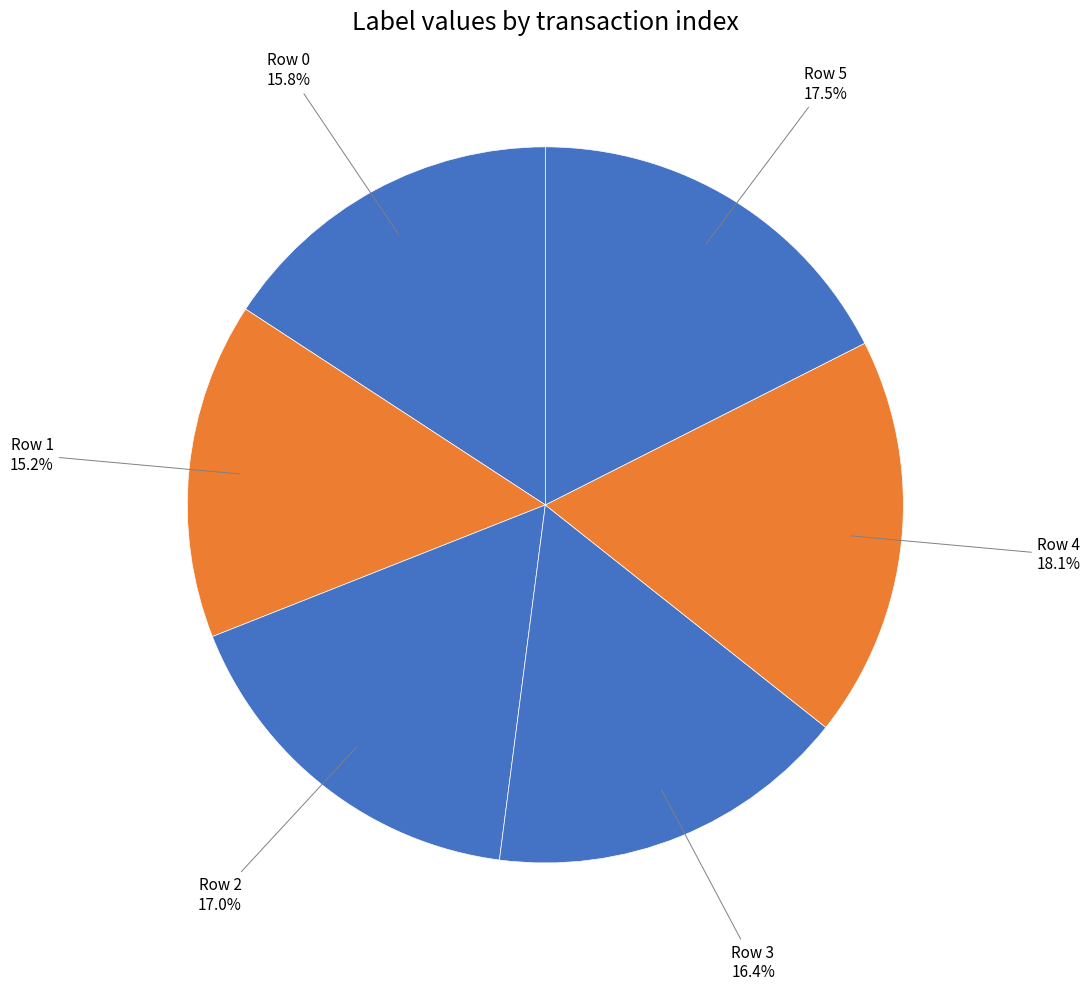

How many segments does this pie chart have?

6